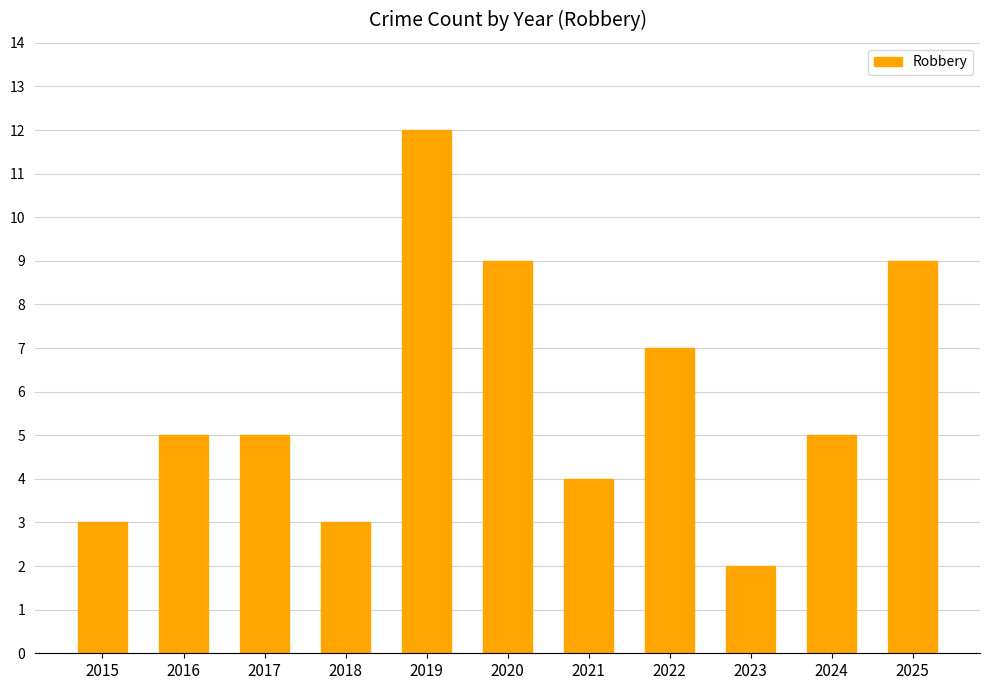

Which has a higher value, 2019 or 2016?

2019